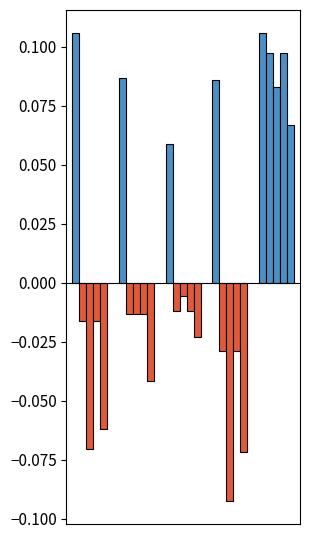

Rank the categories by balanced_accuracy value from highest to lowest.

GaussianNB, KNN, LogisticRegression, RandomForest, SVM